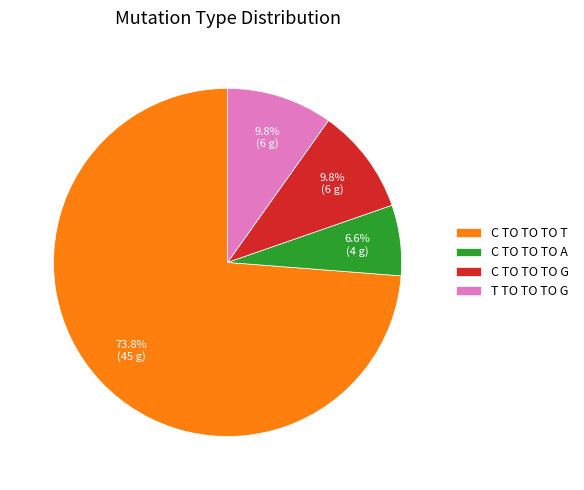

Approximately how many times larger is the value at C TO TO TO T compared to C TO TO TO A?

11.2